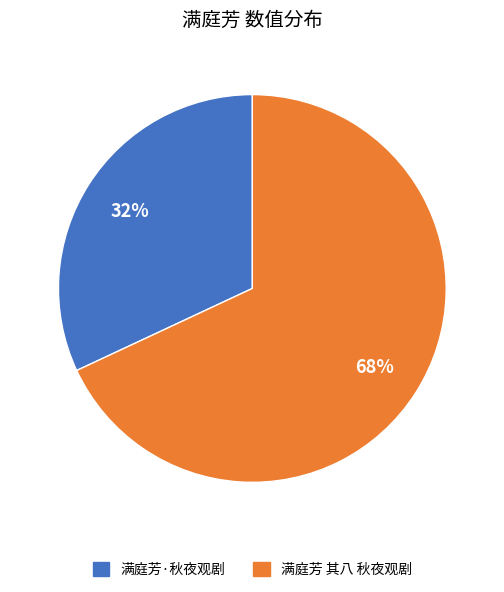

Does any single category account for the majority?

Yes